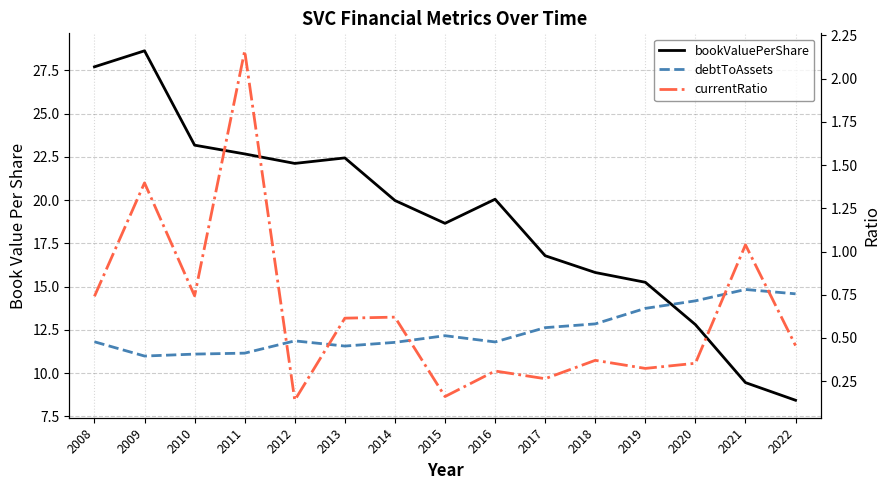

Between 2011 and 2018, which series saw the biggest shift?

bookValuePerShare